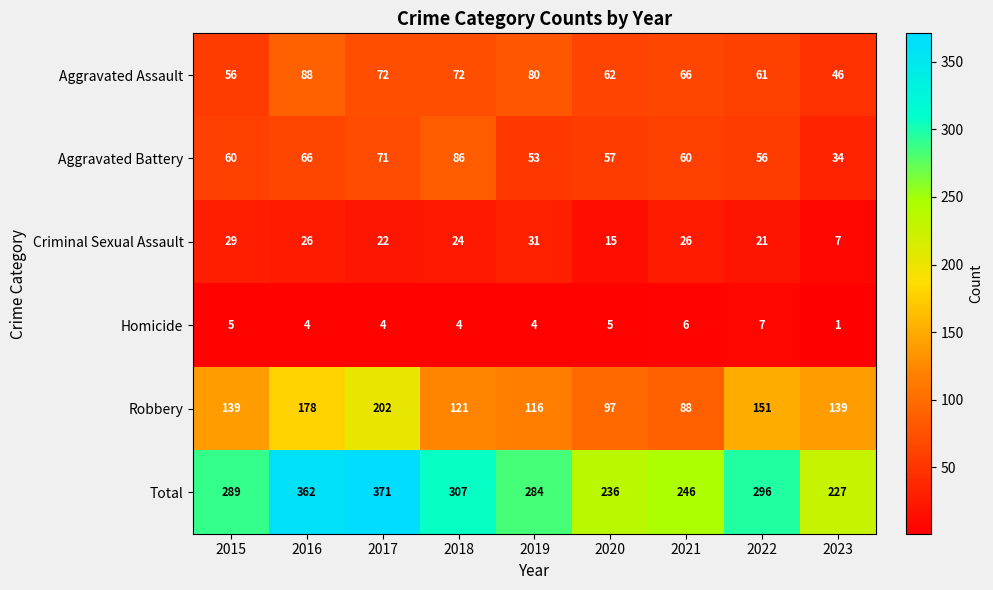

Which label corresponds to the largest value in the chart?

2017